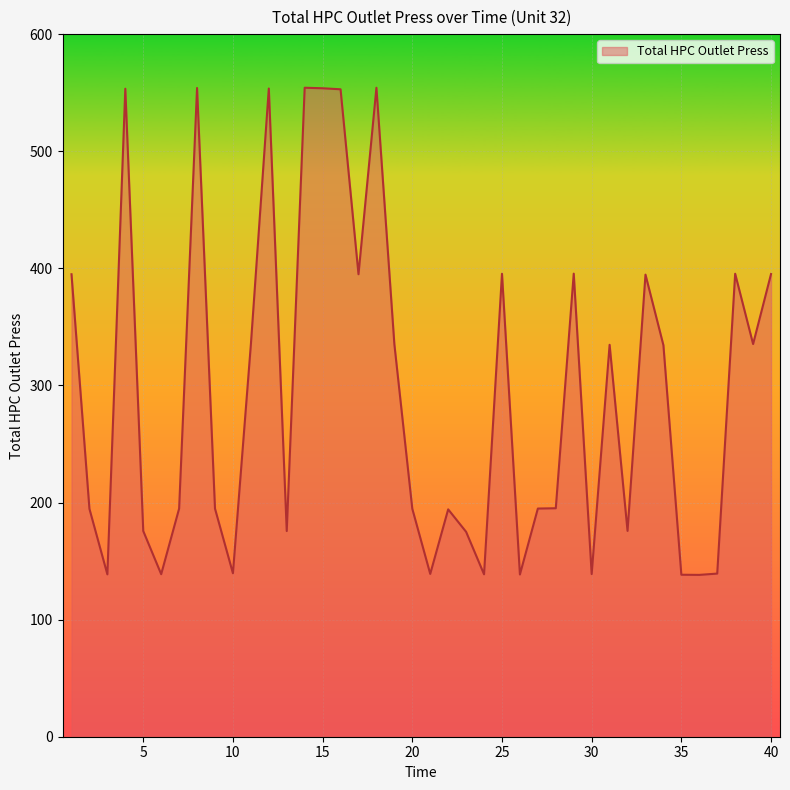

What is the difference between the maximum and minimum values?

416.0